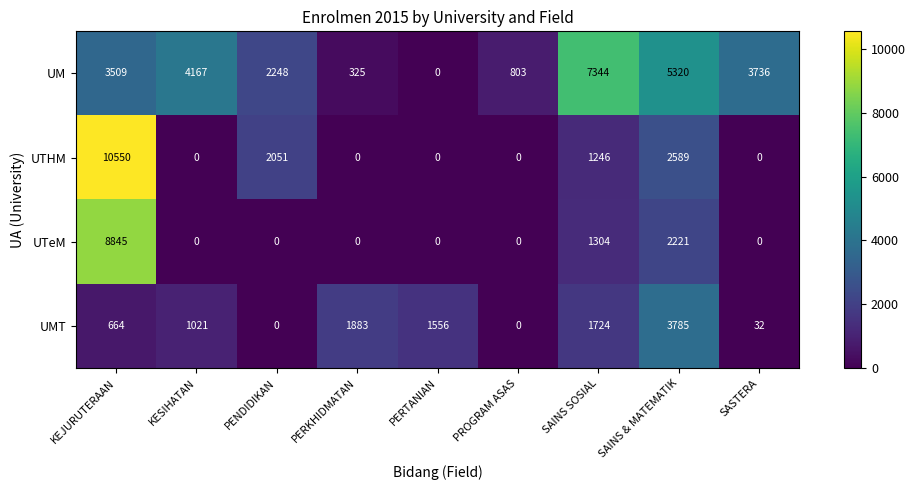

What is the sum of all UMT values?

10665